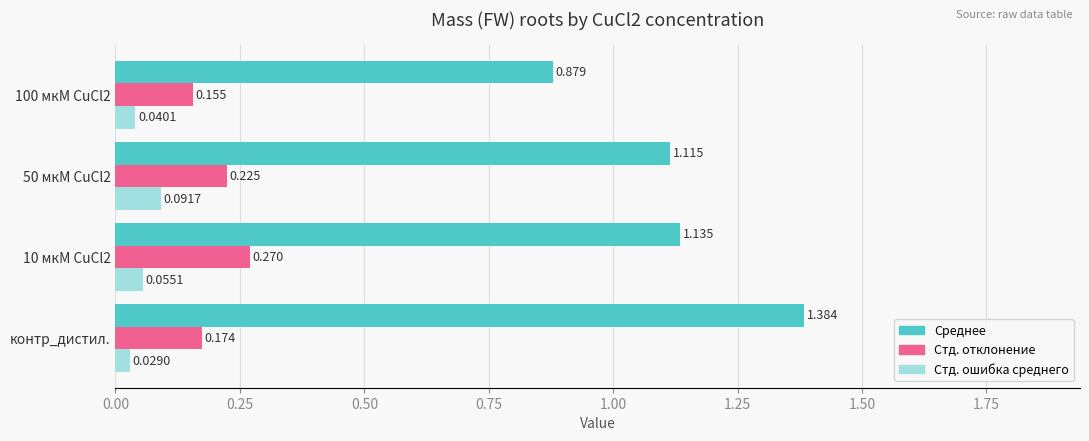

At which label is Среднее closest to 1?

50 мкМ CuCl2